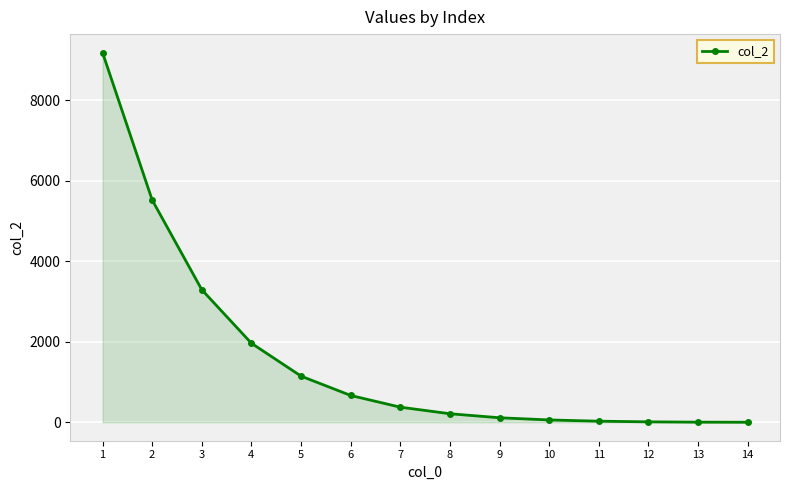

What is the change in value from 2 to 3?

-2228